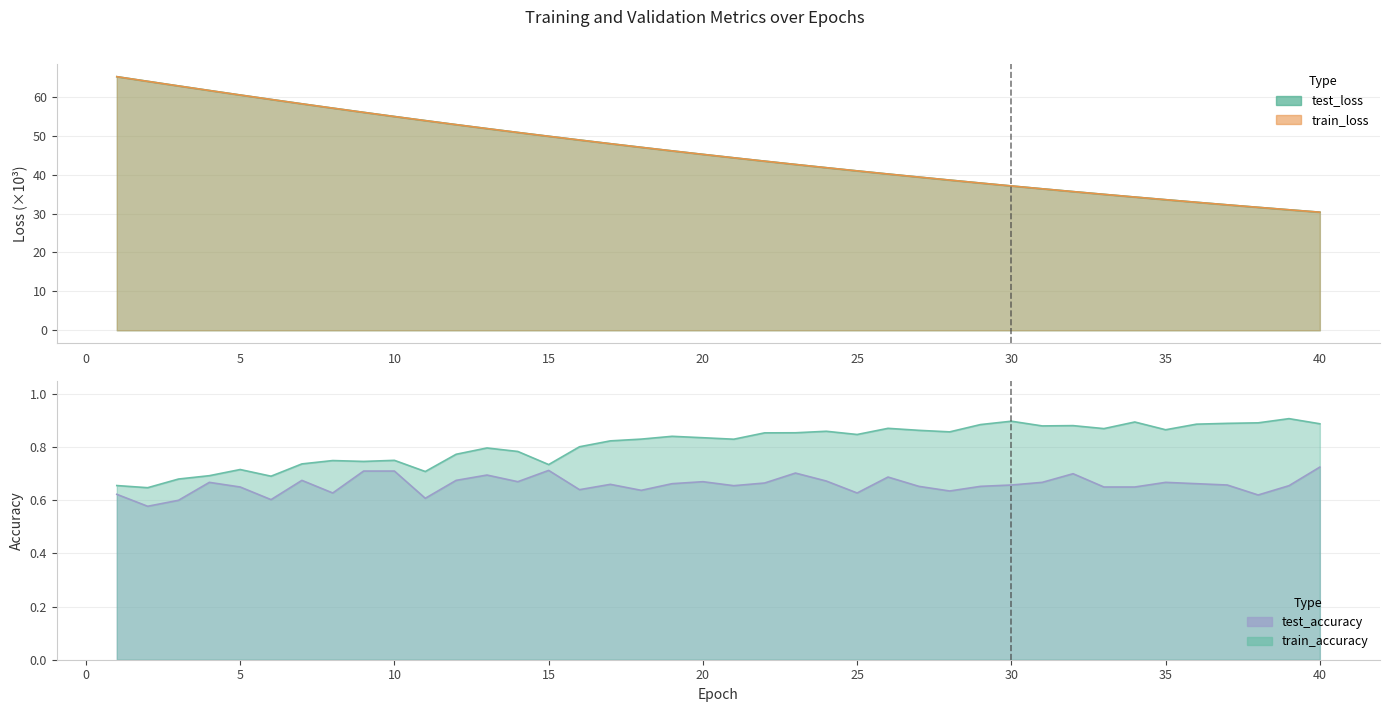

What is the difference between the maximum and minimum values in the test_accuracy series?

0.1